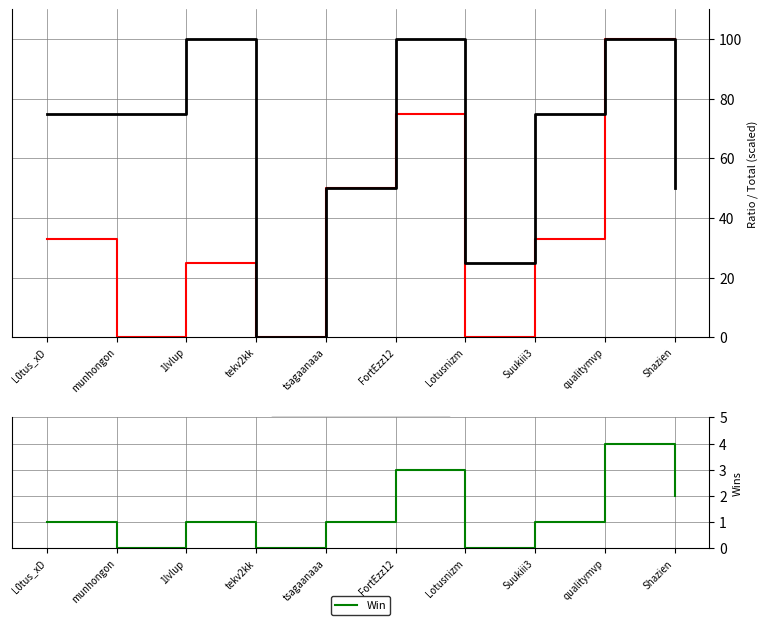

At how many categories does at least one series exceed 32?

8